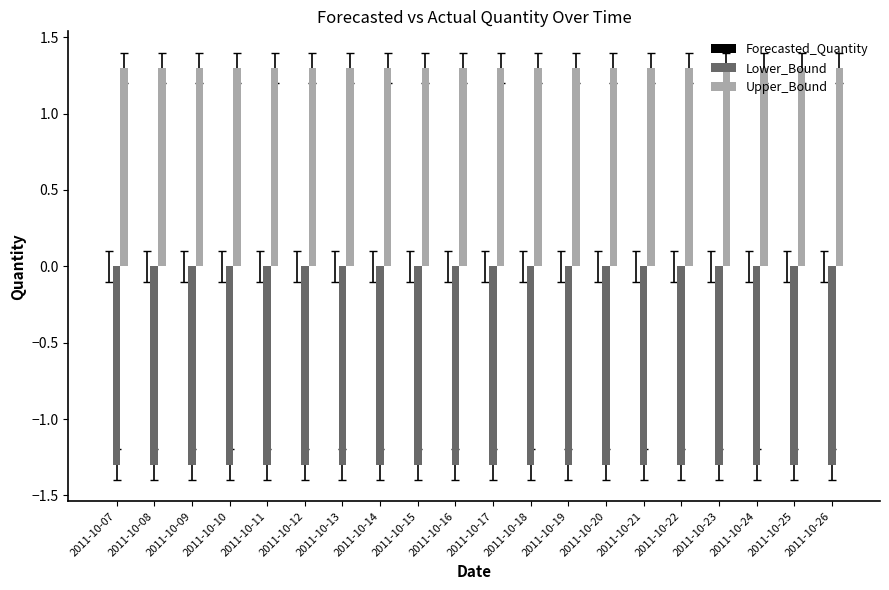

Which series has the largest total across all categories?

Upper_Bound